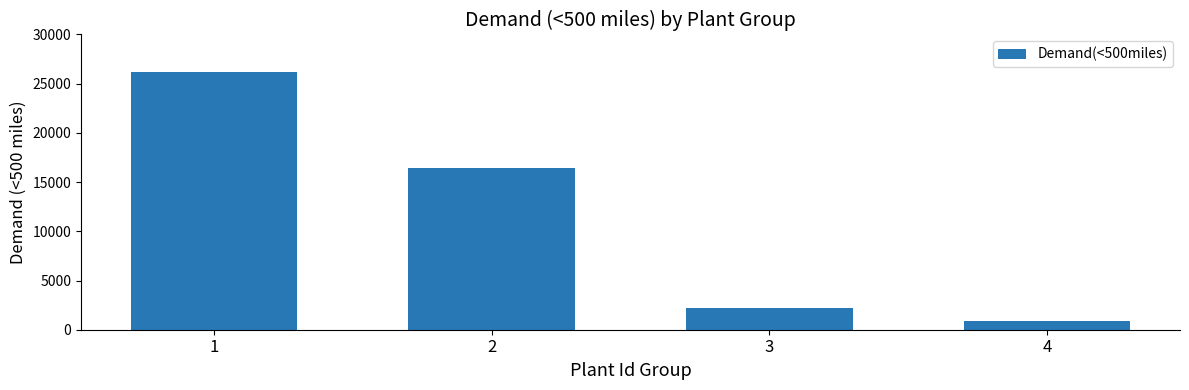

What is the average value?

11437.5